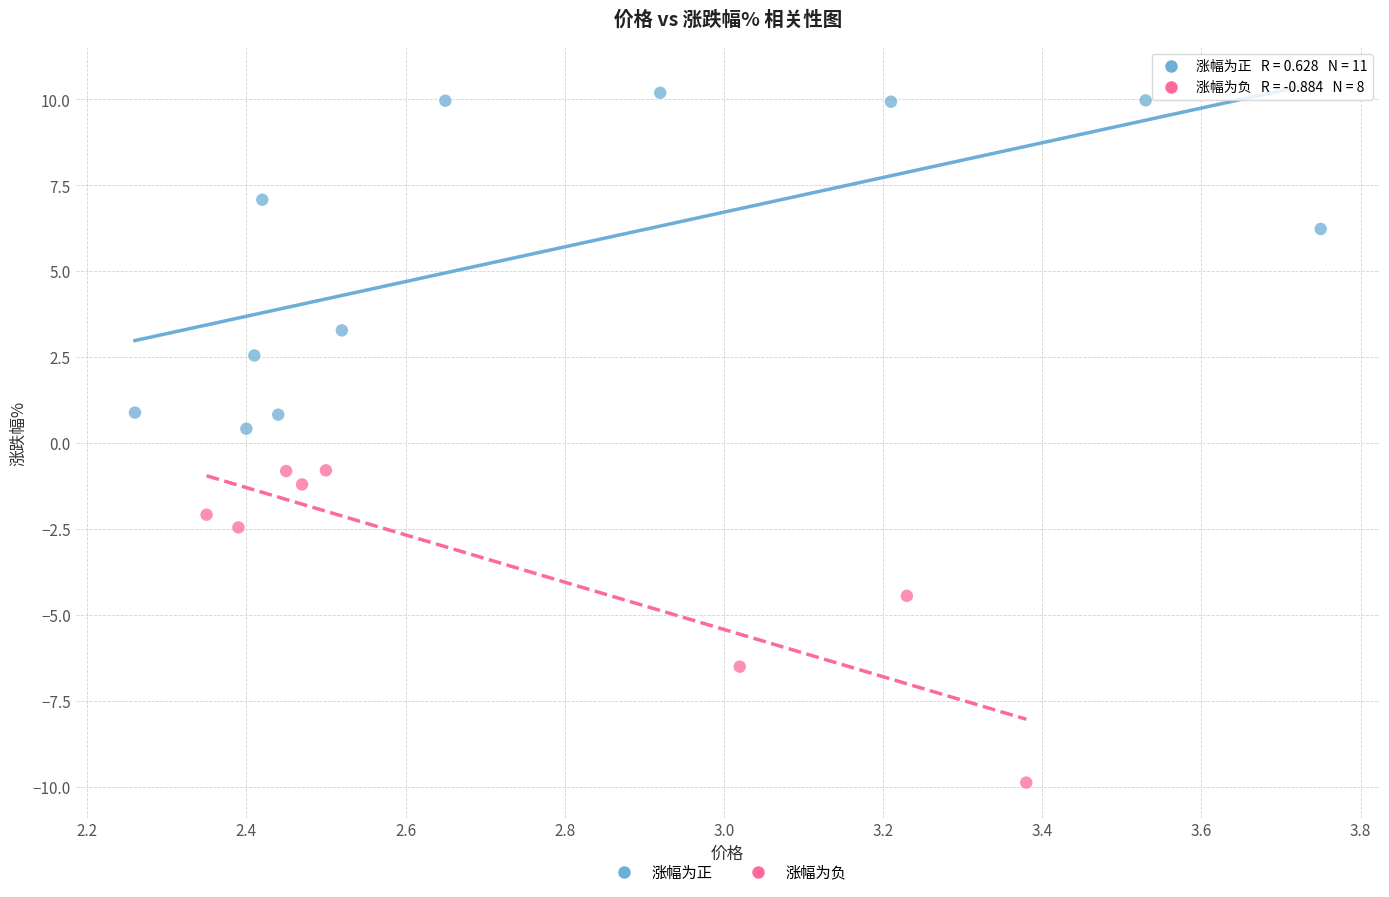

Which series contains the highest Y value?

涨幅为正